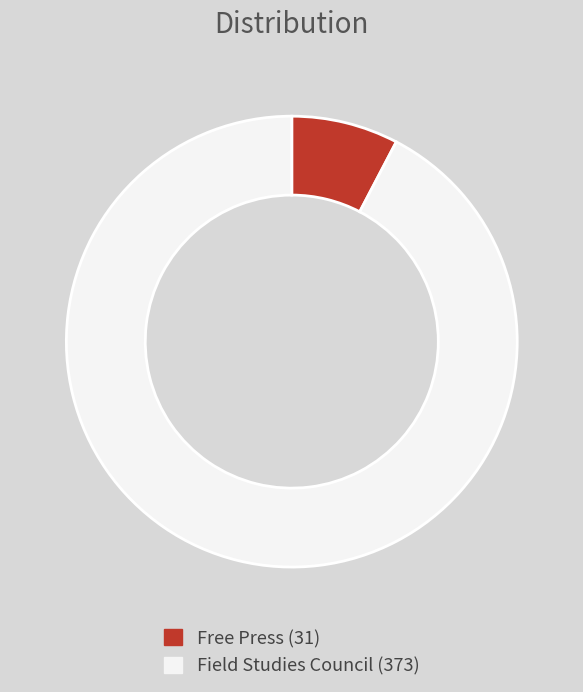

Approximately how many times larger is the value at Field Studies Council compared to Free Press?

12.0